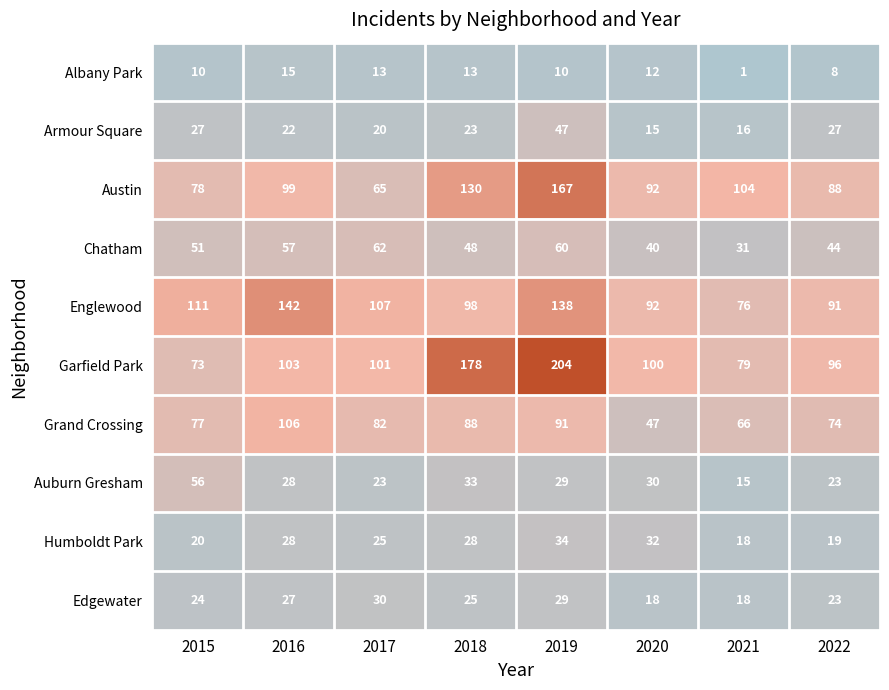

At 2017, list the series in order from smallest to largest.

Albany Park, Armour Square, Auburn Gresham, Humboldt Park, Edgewater, Chatham, Austin, Grand Crossing, Garfield Park, Englewood